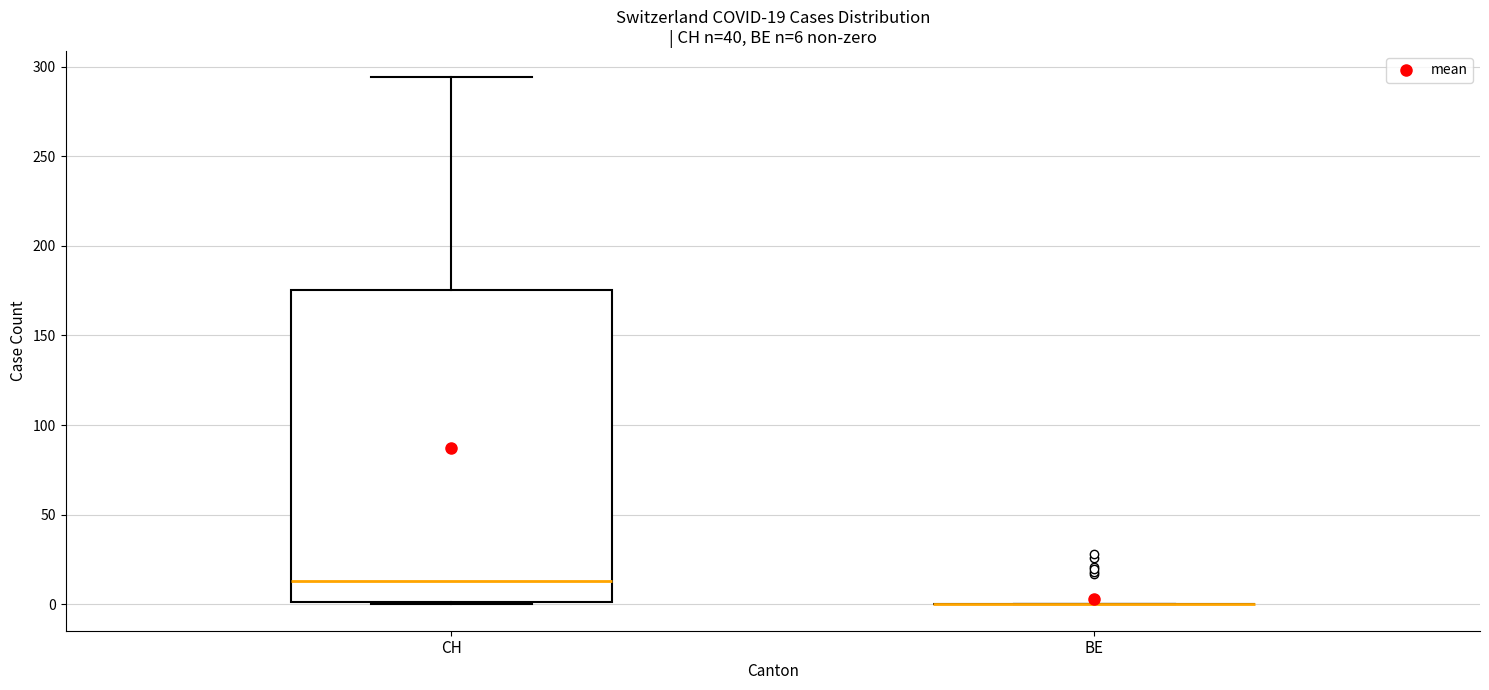

Comparing the boxes themselves (not the whiskers), which one is the tallest?

CH